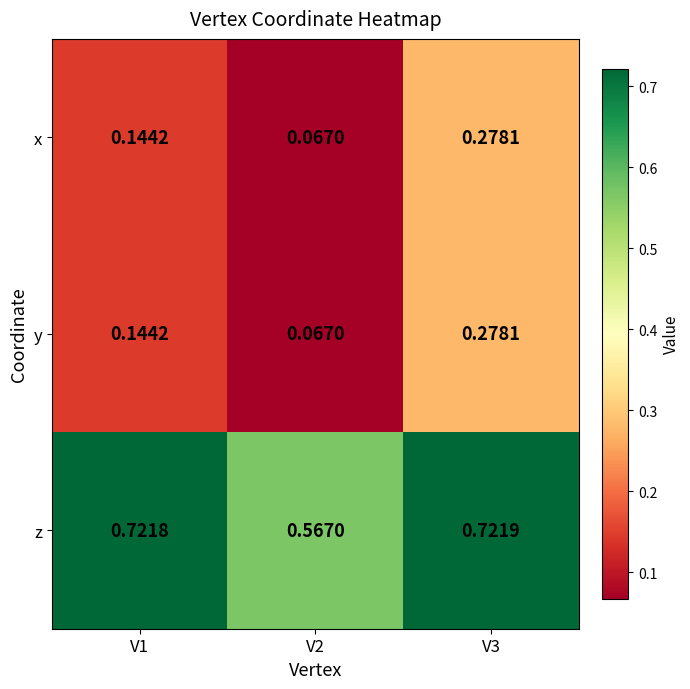

Which series has the largest total across all categories?

z